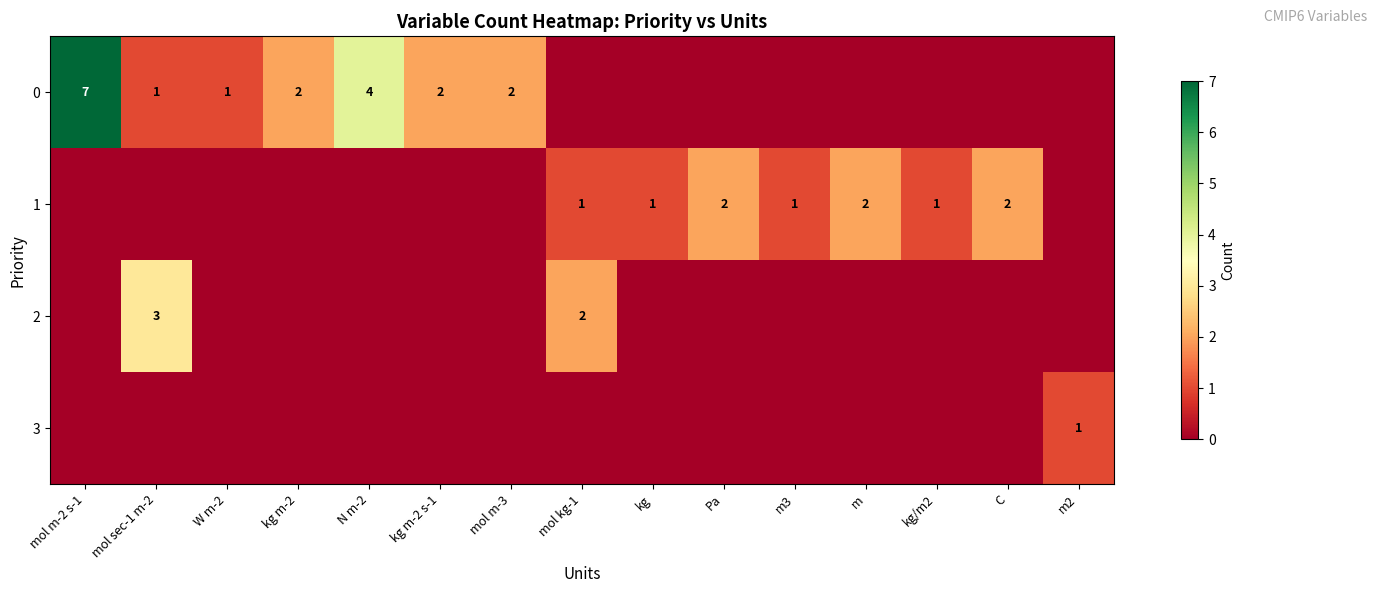

True or false: 0 has a value of 4 at N m-2.

True